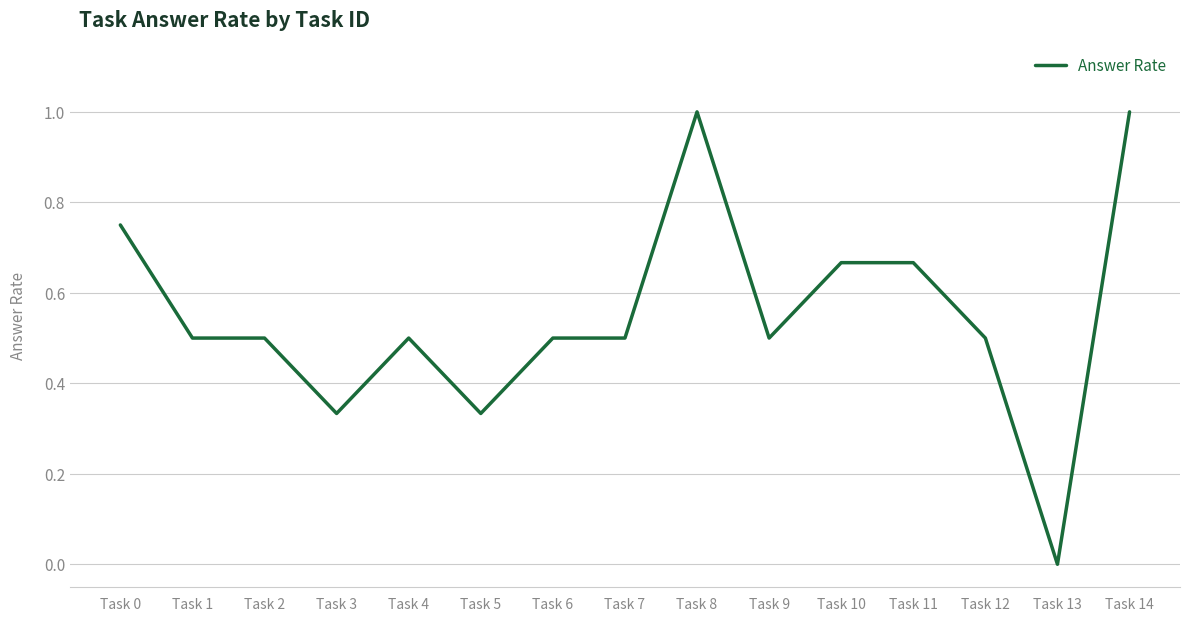

What is the greatest value displayed?

1.0